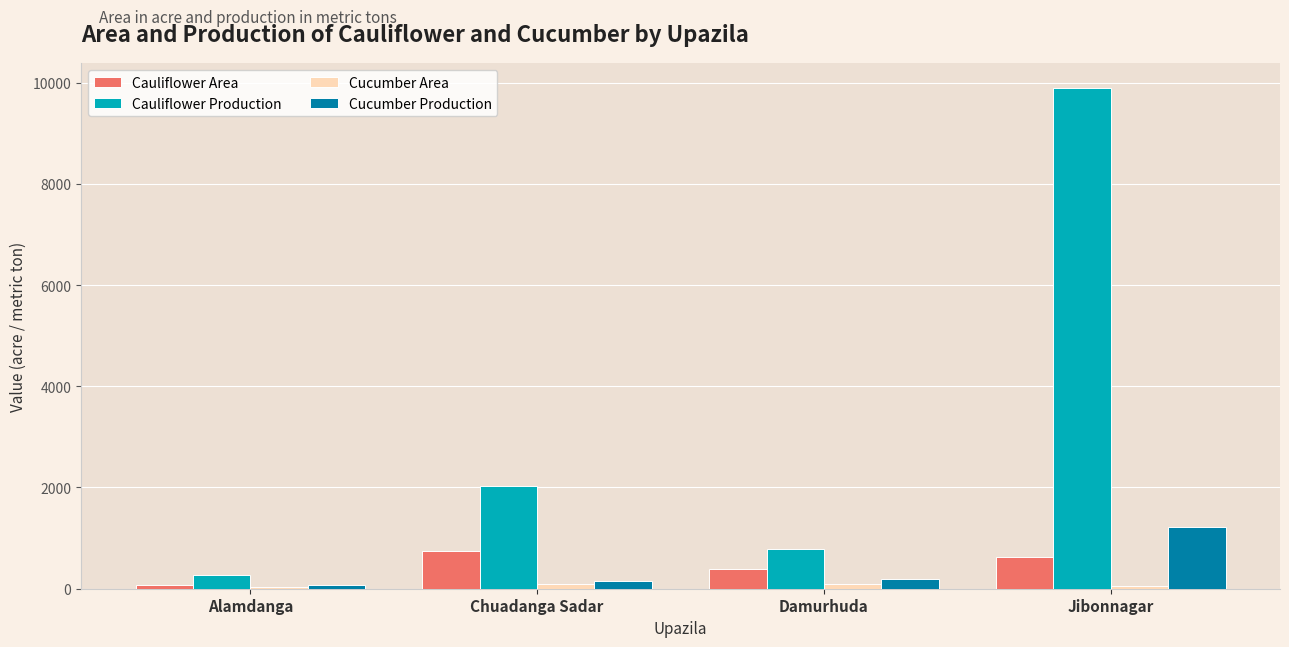

What is the value of the Cauliflower Production bar at the 4th from the left?

9888